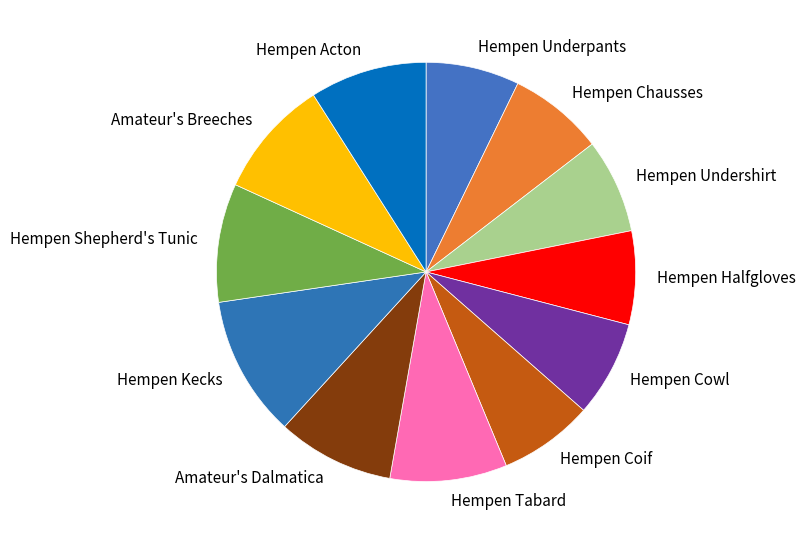

What is the ratio of the value at Amateur's Dalmatica to the value at Hempen Coif?

1.2